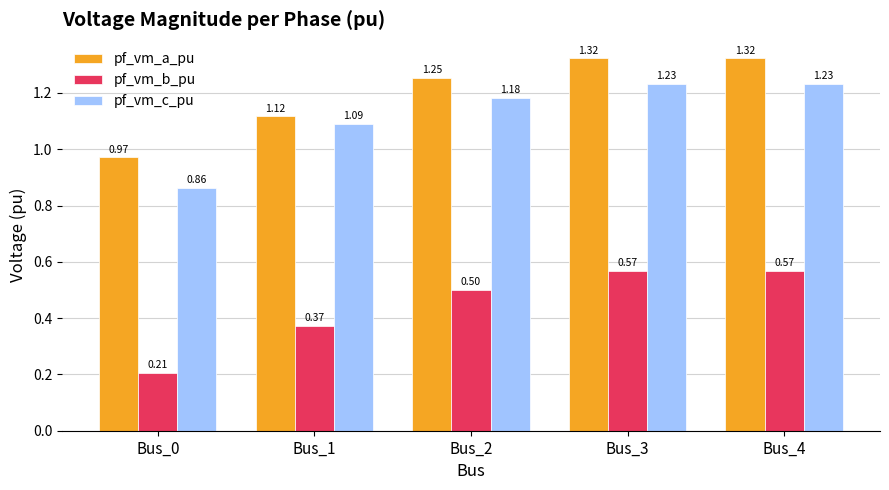

What is the sum of all pf_vm_c_pu values?

5.6